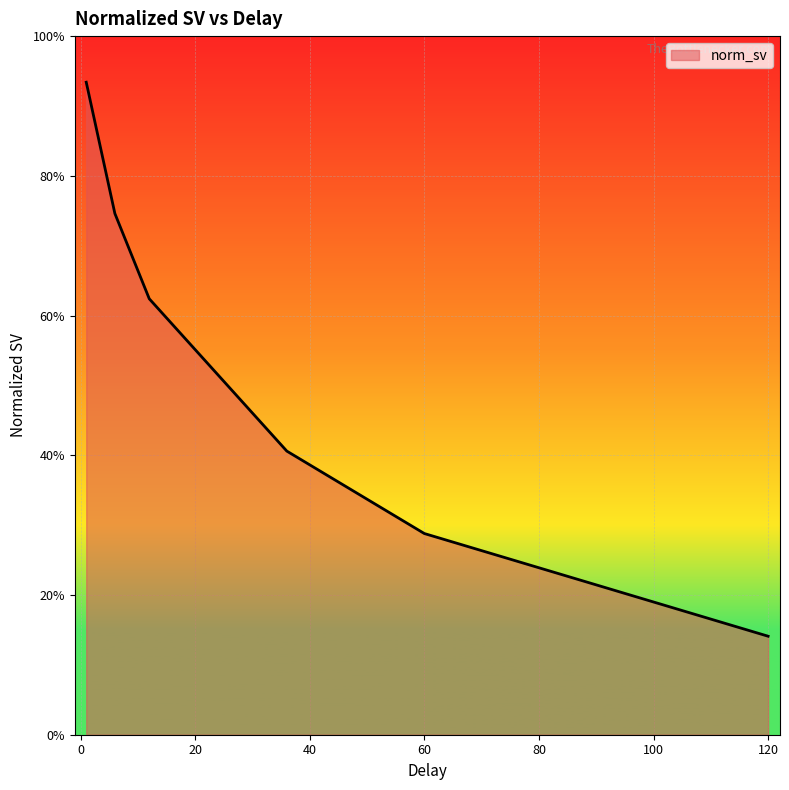

What is the smallest value displayed?

0.1